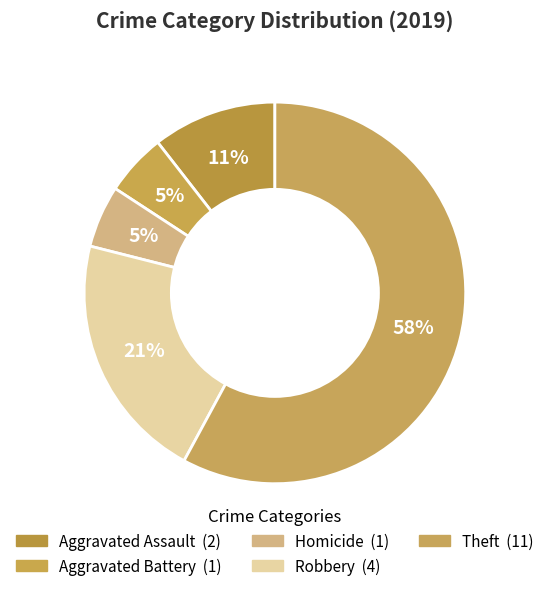

How many segments does this pie chart have?

5